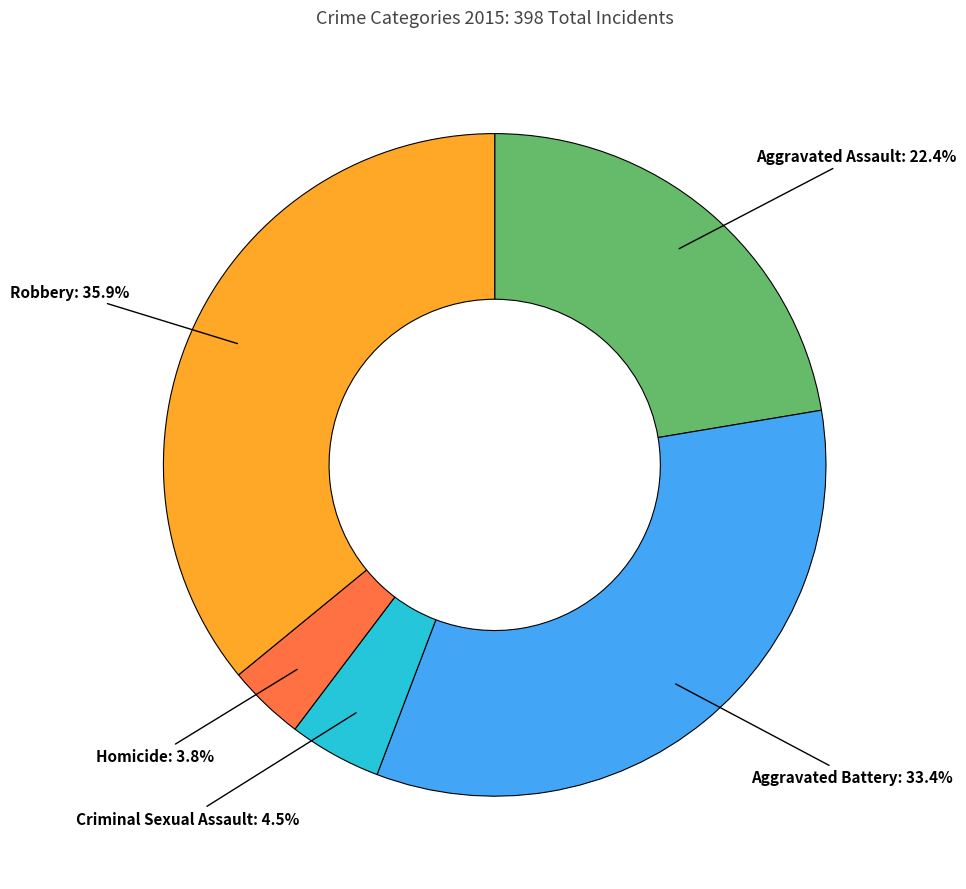

What is the total percentage of Robbery and Aggravated Battery?

69.3%